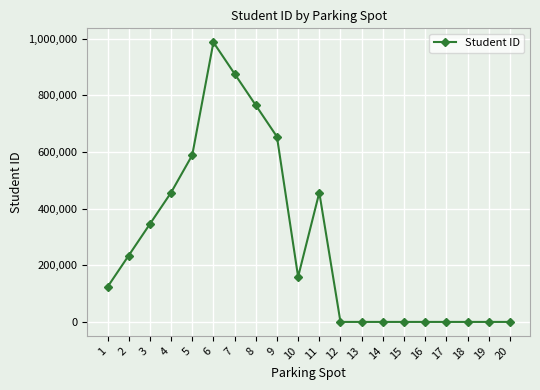

Which label corresponds to the largest value in the chart?

6